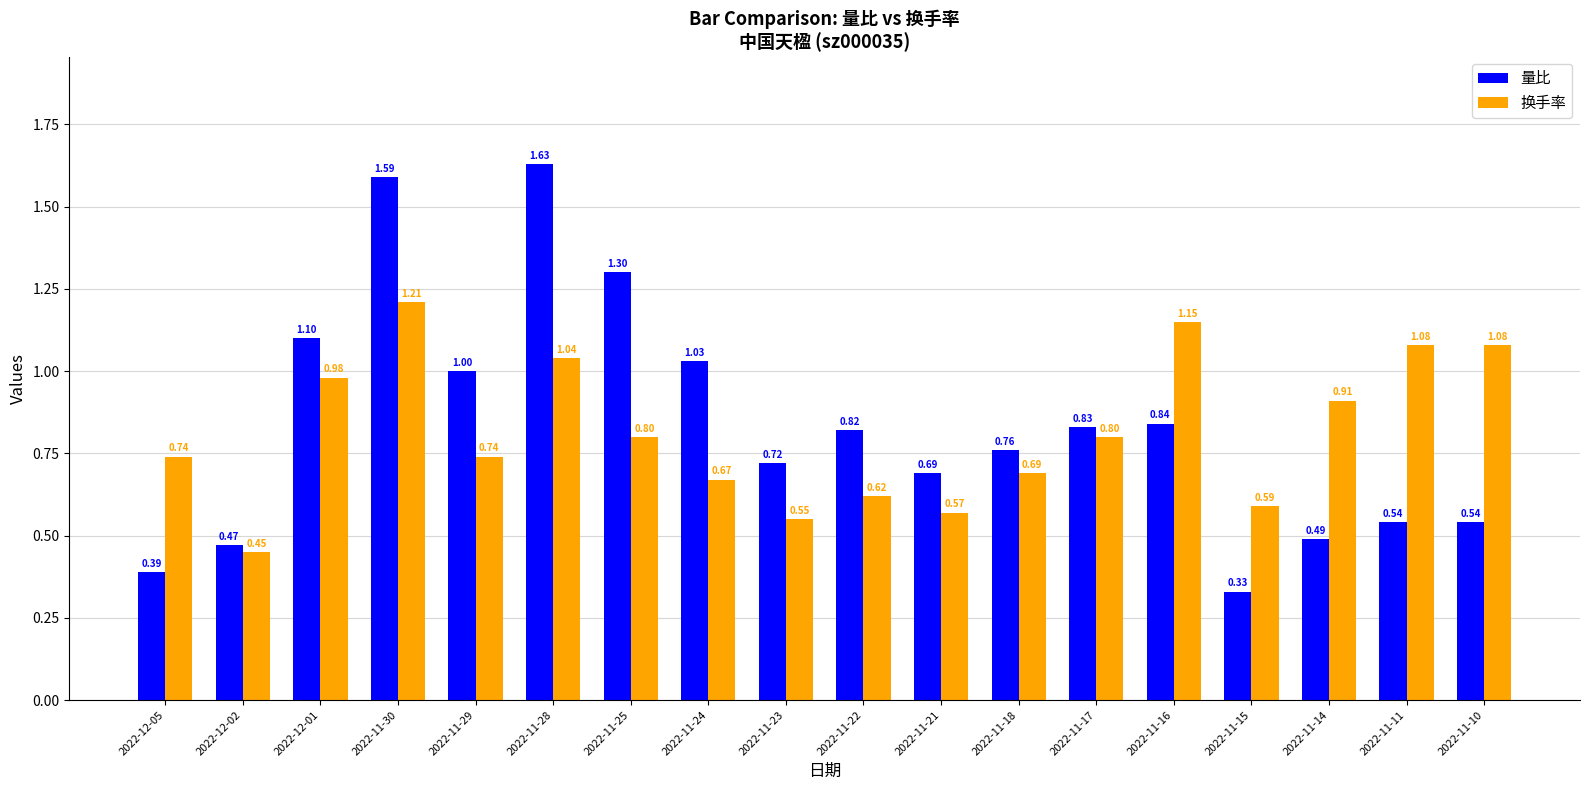

Rank the series at 2022-11-30 from highest to lowest value.

量比, 换手率